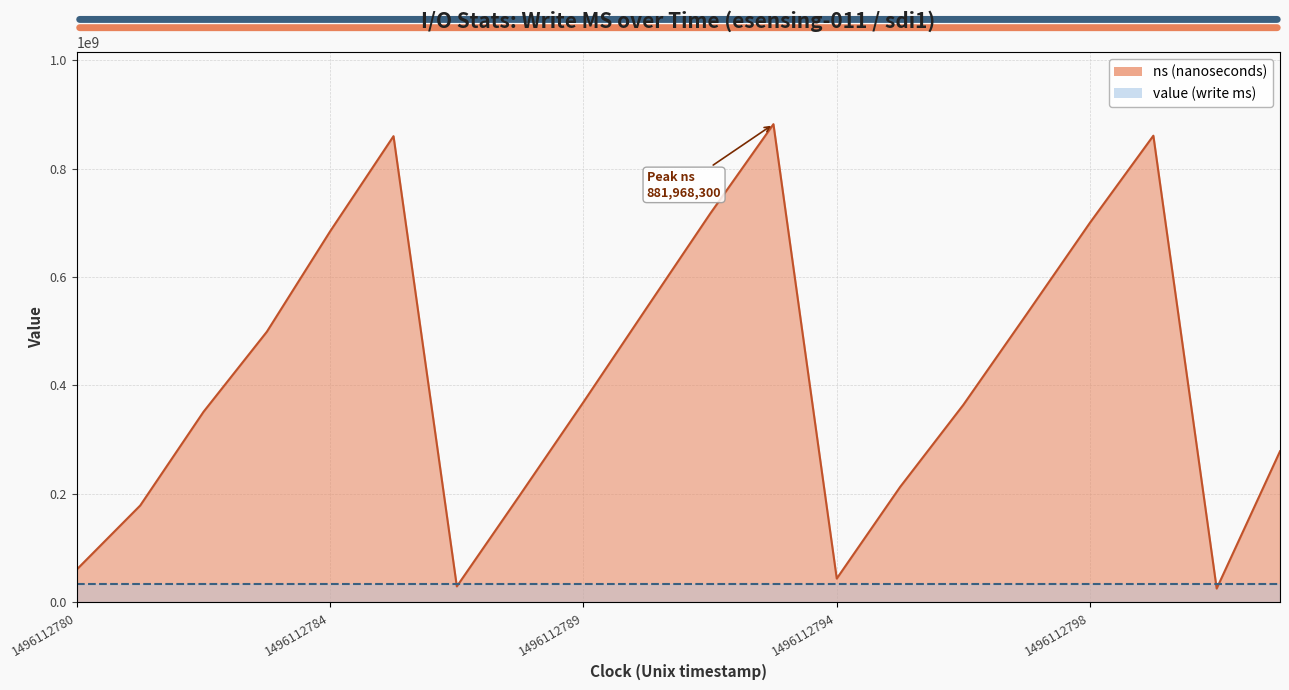

List the labels in order of value, smallest first.

1496112801, 1496112787, 1496112794, 1496112780, 1496112781, 1496112788, 1496112795, 1496112802, 1496112782, 1496112796, 1496112789, 1496112783, 1496112797, 1496112790, 1496112784, 1496112798, 1496112791, 1496112785, 1496112799, 1496112792